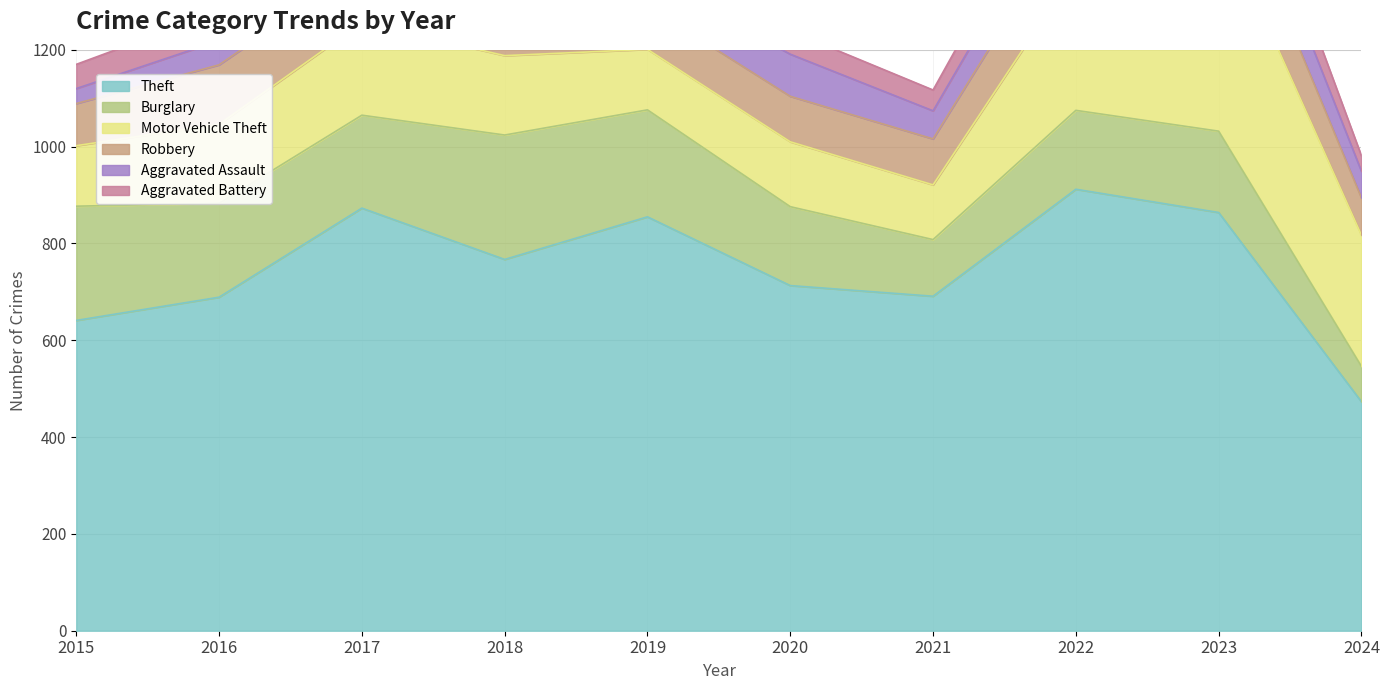

How many categories are shown in the chart?

10